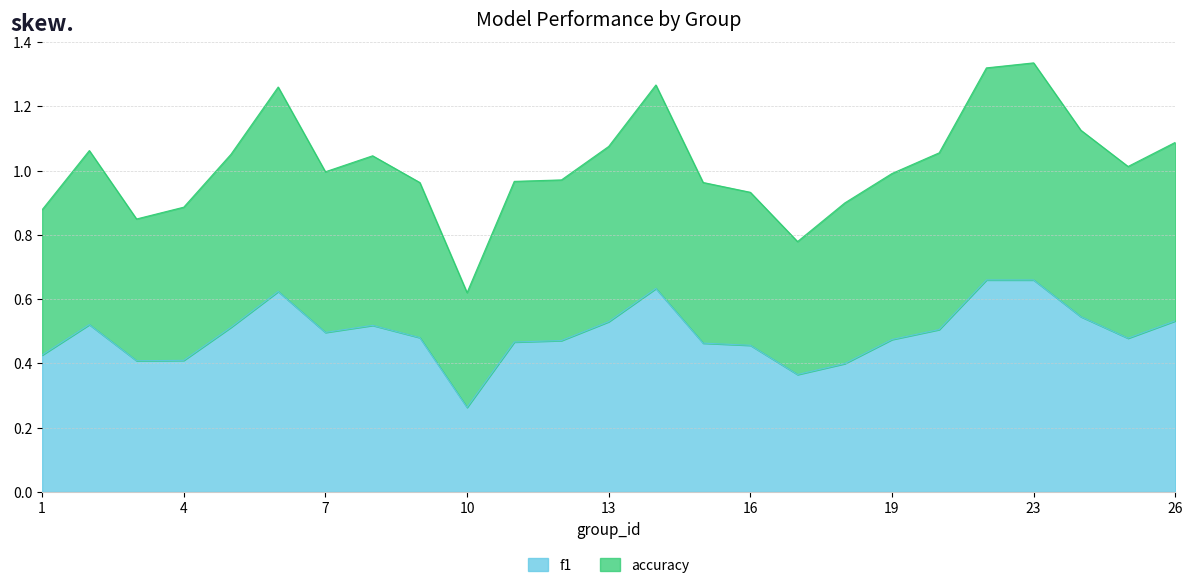

True or false: f1 and accuracy intersect in this chart.

False